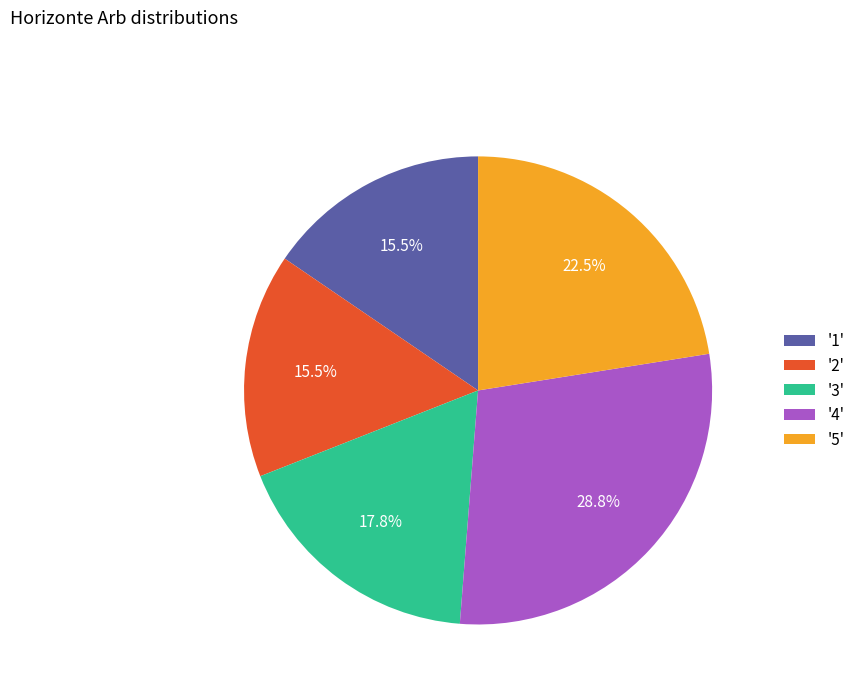

How many slices are in this pie chart?

5